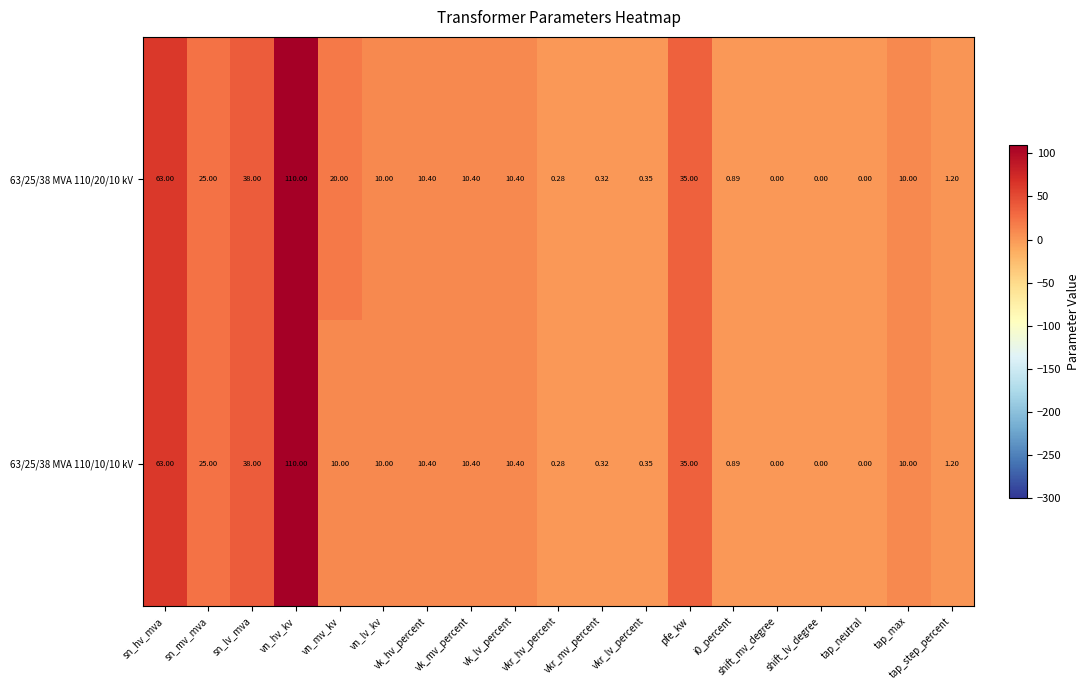

Which label corresponds to the largest value in the chart?

vn_hv_kv